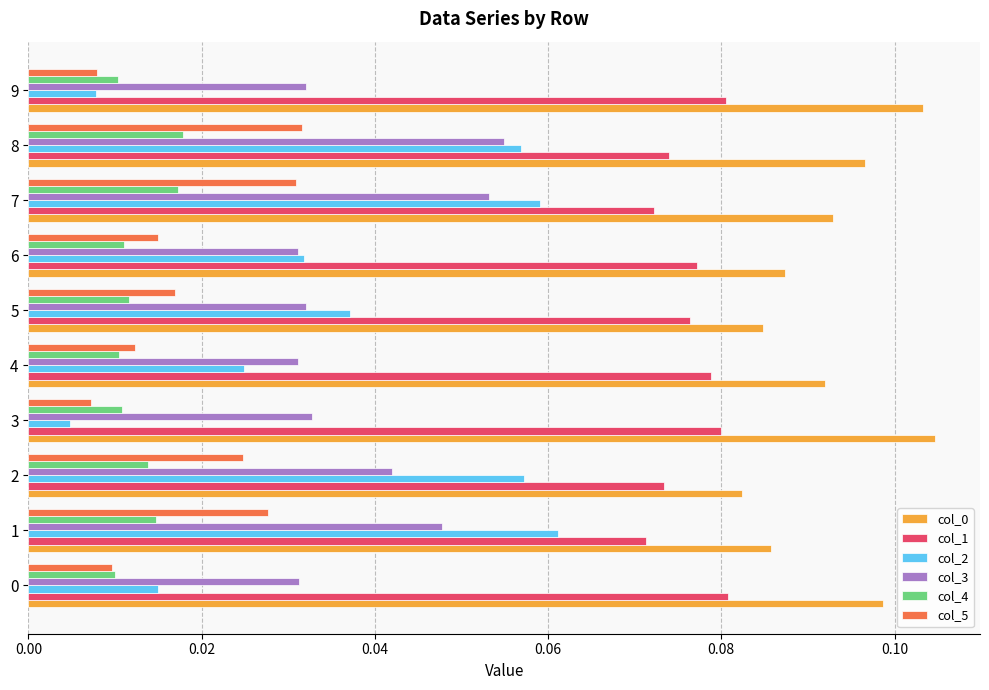

Between 2 and 9, which series saw the biggest shift?

col_2